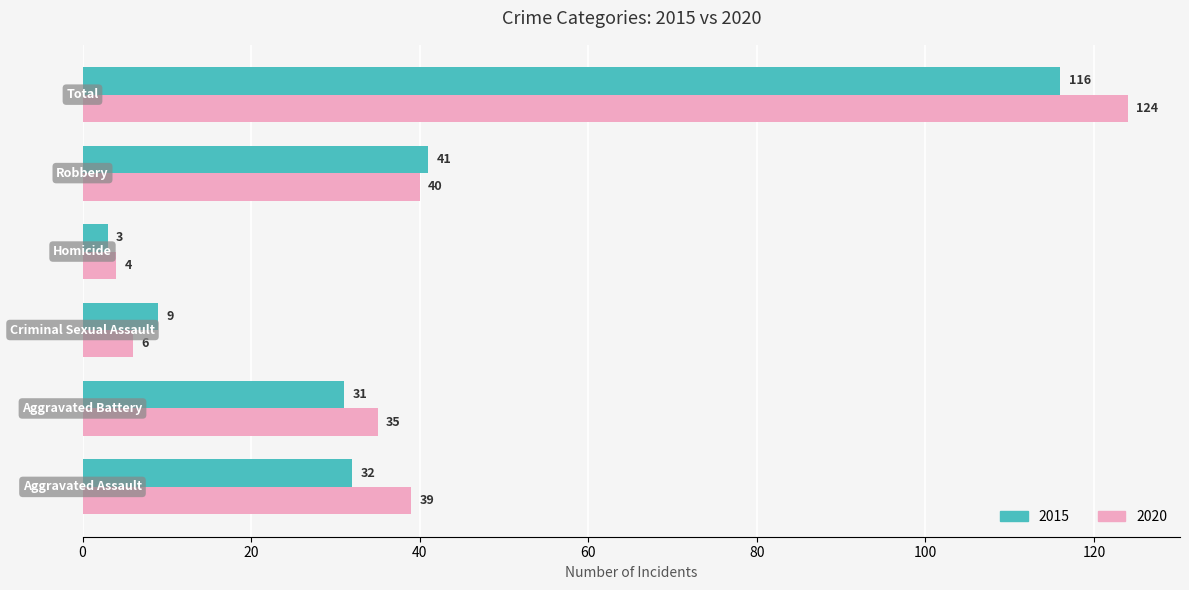

What is the sum of all 2020 values?

248